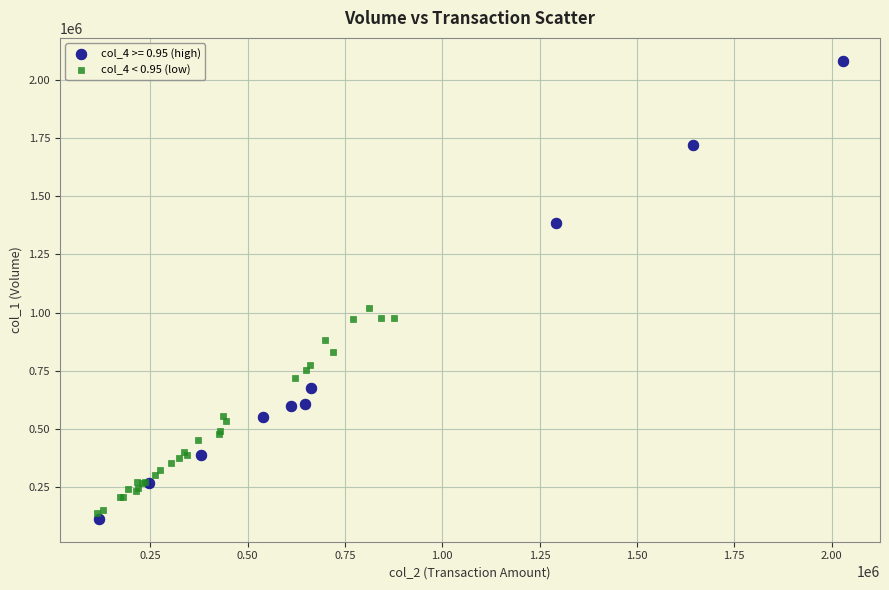

Which series reaches the maximum Y coordinate?

col_4 >= 0.95 (high)